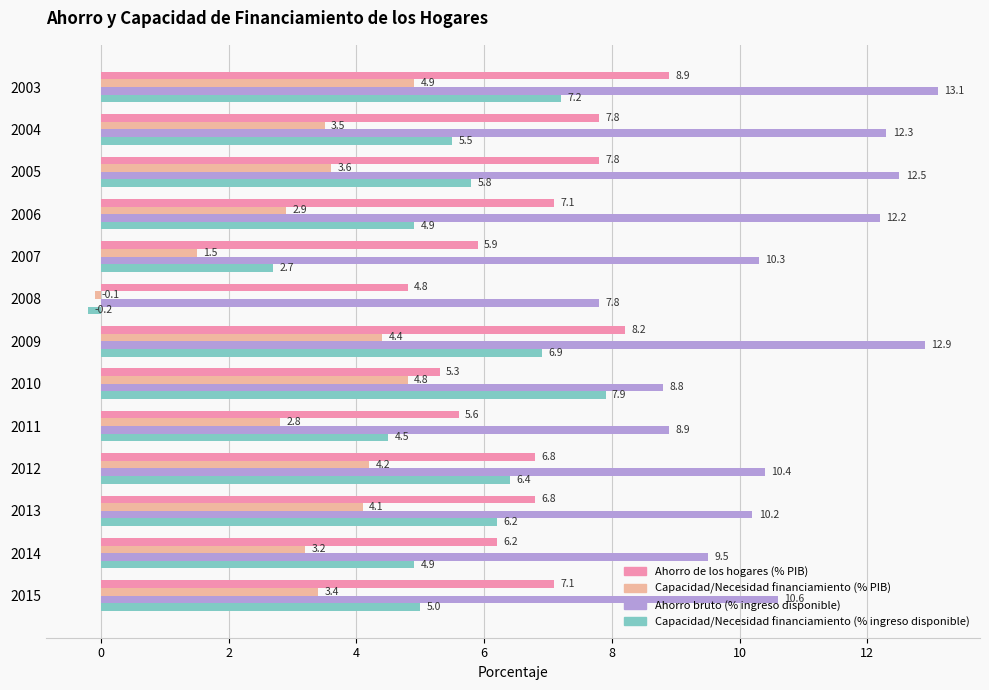

List the series in order of their overall mean, lowest first.

Capacidad/Necesidad financiamiento (% PIB), Capacidad/Necesidad financiamiento (% ingreso disponible), Ahorro de los hogares (% PIB), Ahorro bruto (% ingreso disponible)